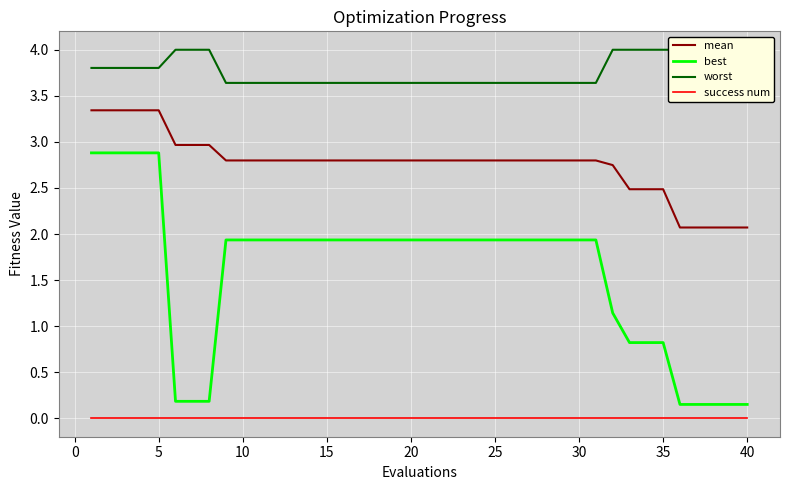

True or false: success num and worst intersect in this chart.

False